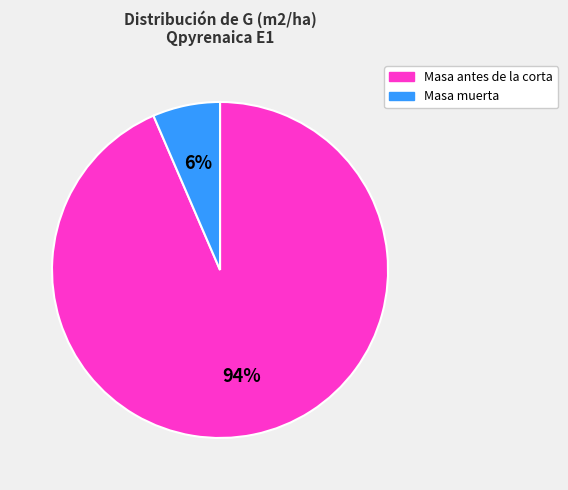

Rank the categories by value from highest to lowest.

Masa antes de la corta, Masa muerta